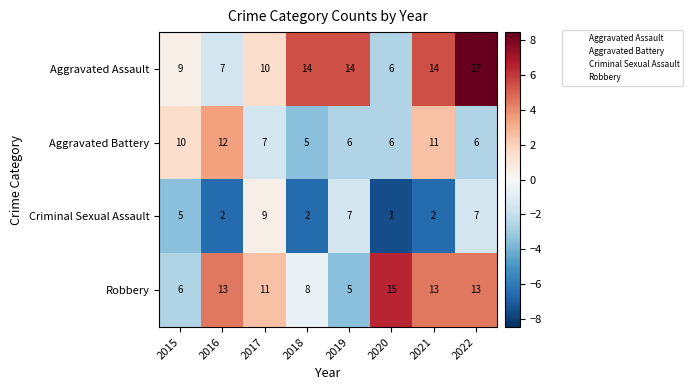

At which category does the chart reach its minimum across all series?

2020